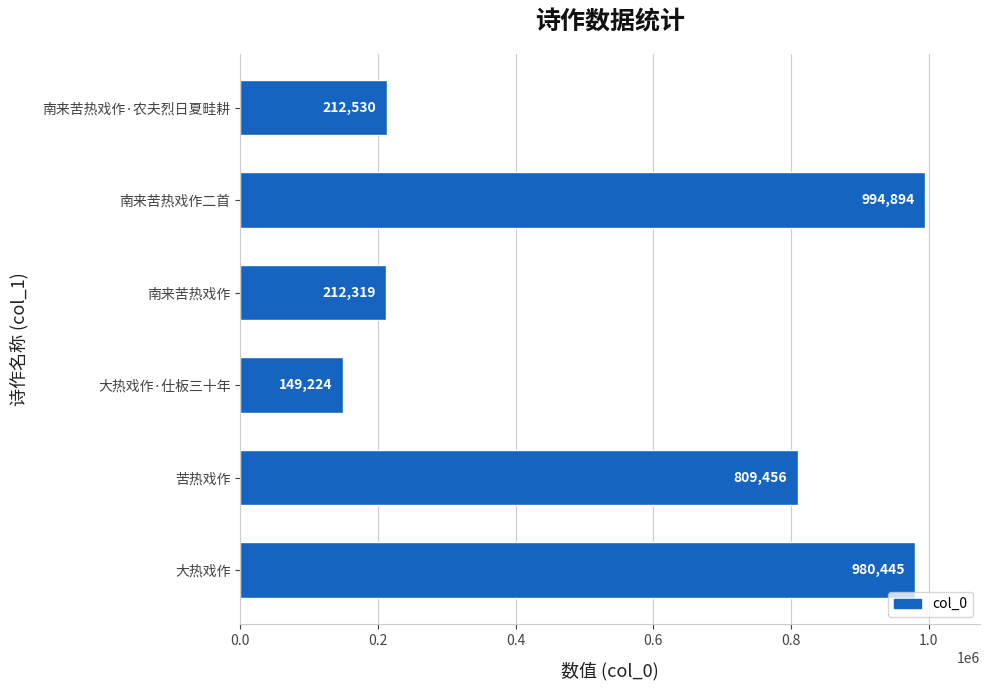

Reading bottom to top, extract all data points from this chart.

980445	809456	149224	212319	994894	212530